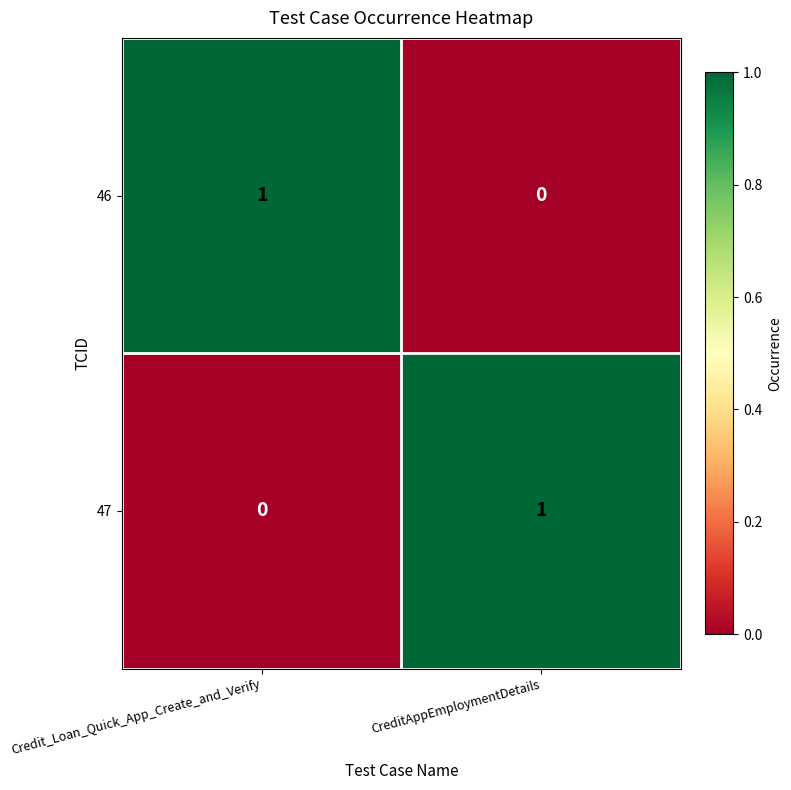

At which label is 47 closest to 0?

Credit_Loan_Quick_App_Create_and_Verify